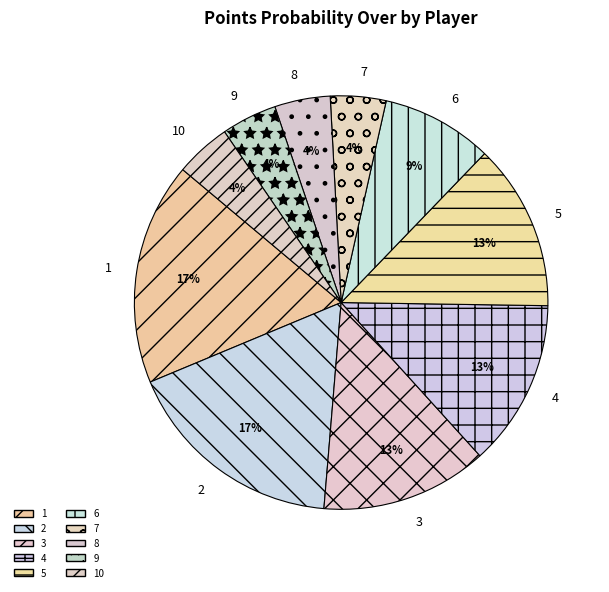

Combined, do 3 and 6 account for over 50%?

No